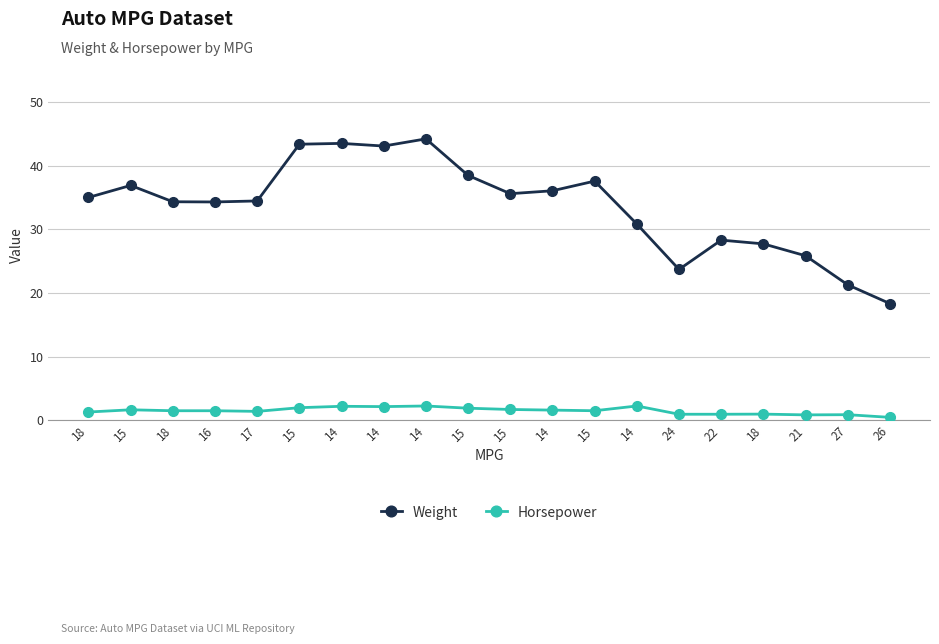

What is the difference between the second highest and minimum values in the Weight series?

25.2